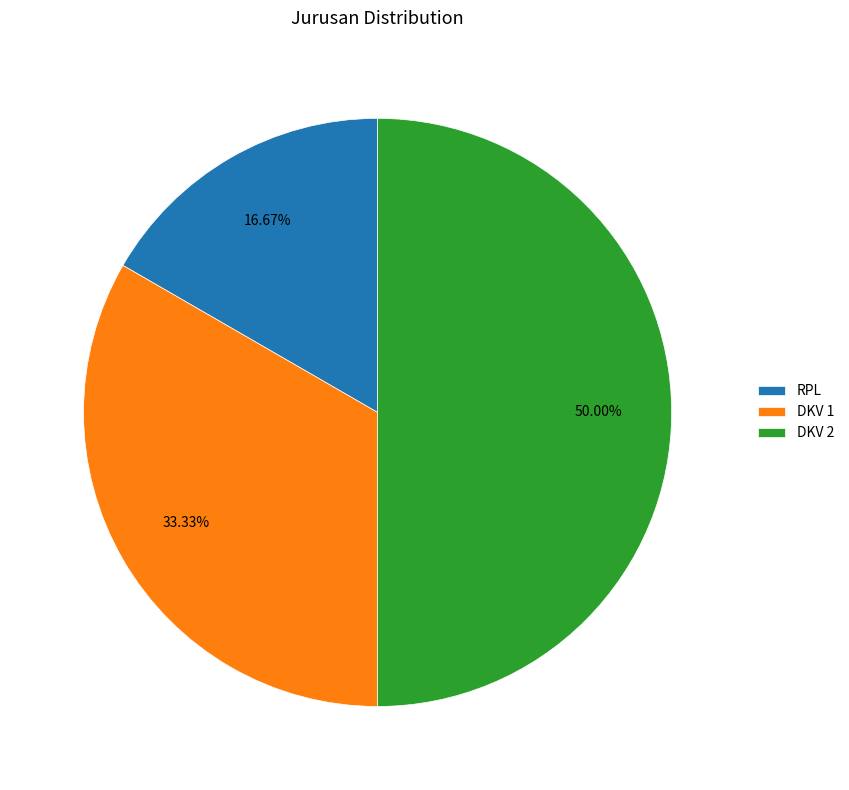

Is it true that DKV 1 is 41% of the pie?

False